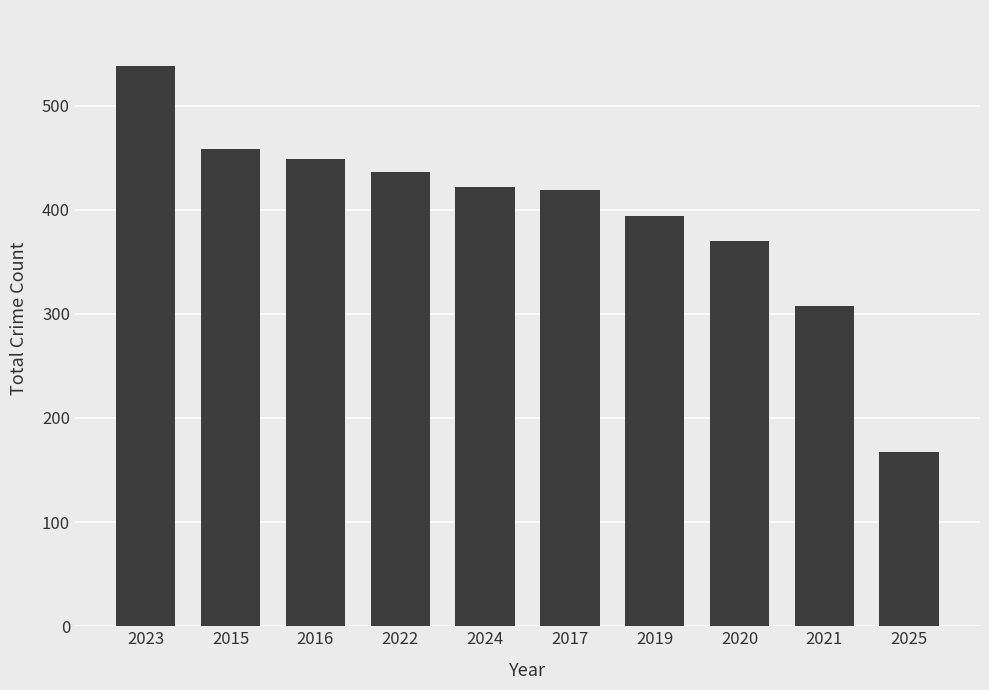

What is the difference between the second highest and minimum values?

291